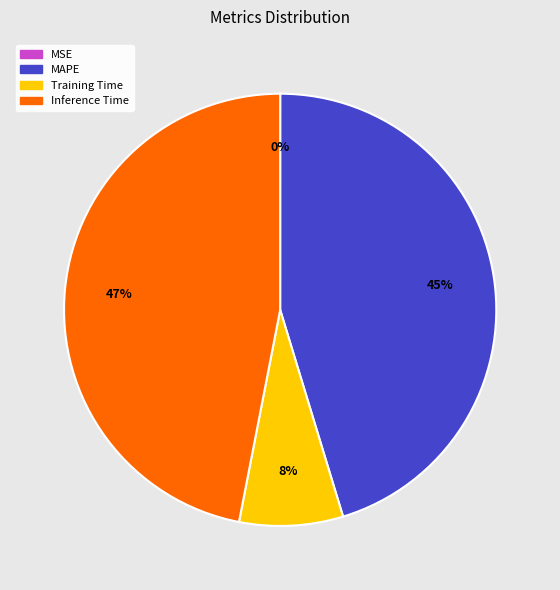

To the nearest percent, what is the difference between the largest and smallest slice percentages?

47%